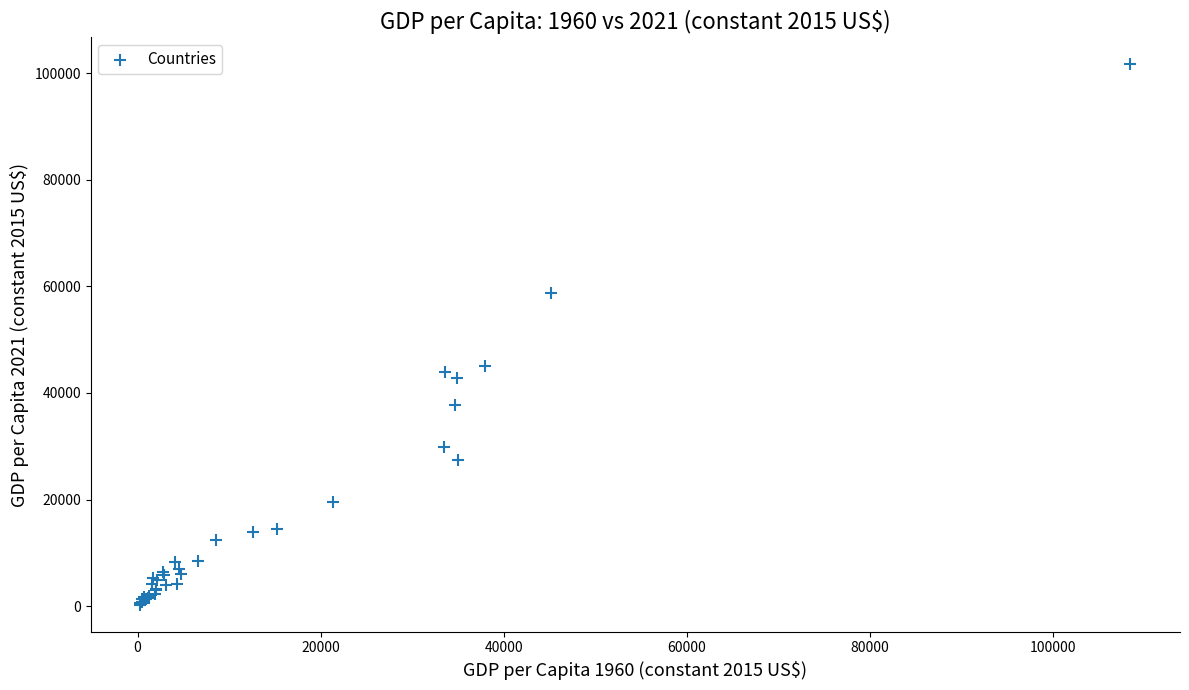

What Y value in the scatter plot is closest to 50942?

45090.8